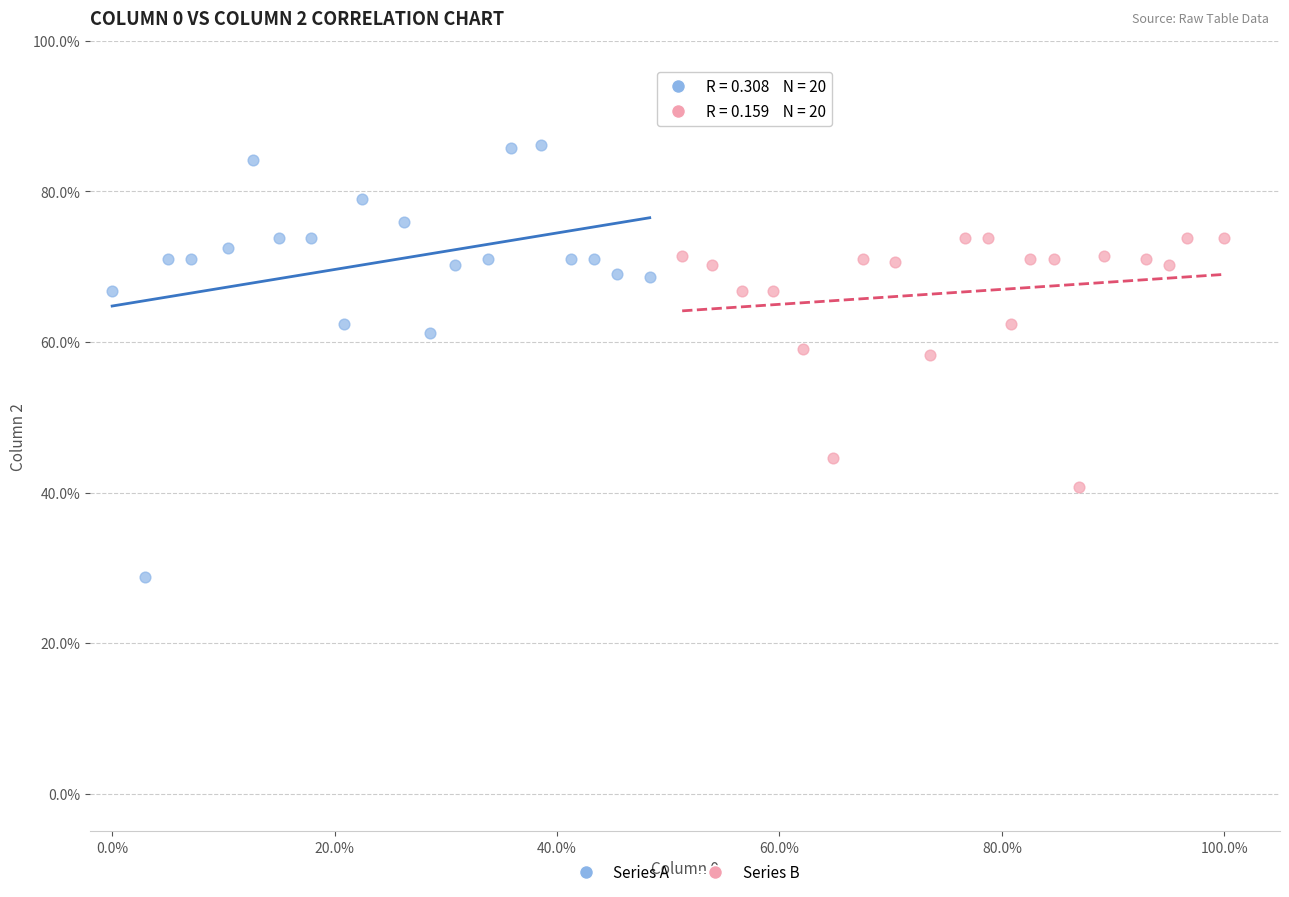

Which series has the largest Y range (max minus min)?

Series A